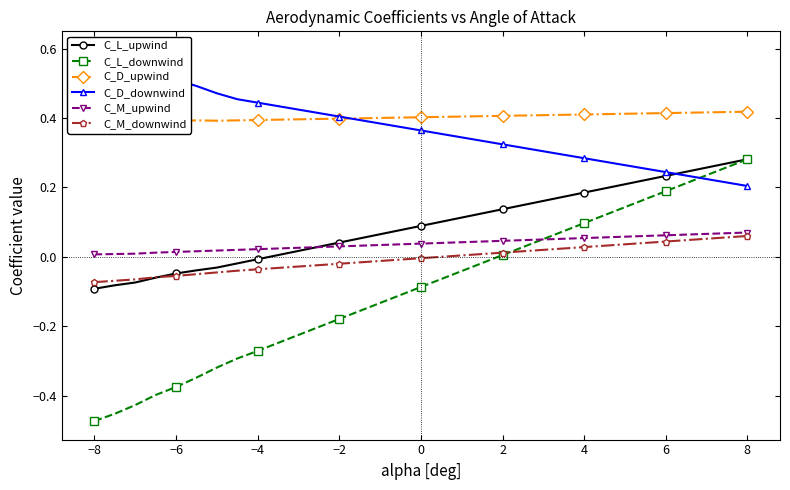

How many data points does each series have?

33